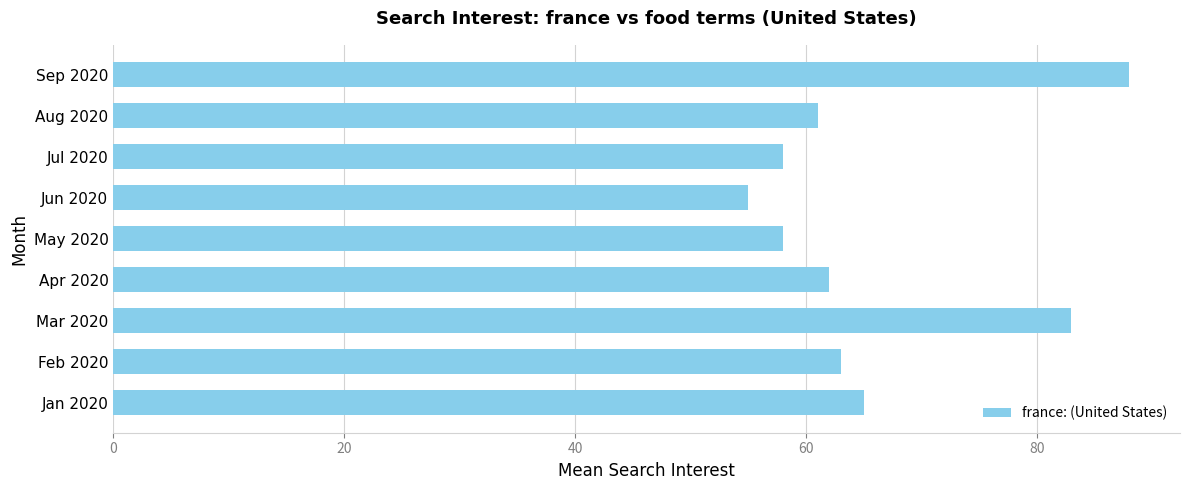

What is the greatest value displayed?

88